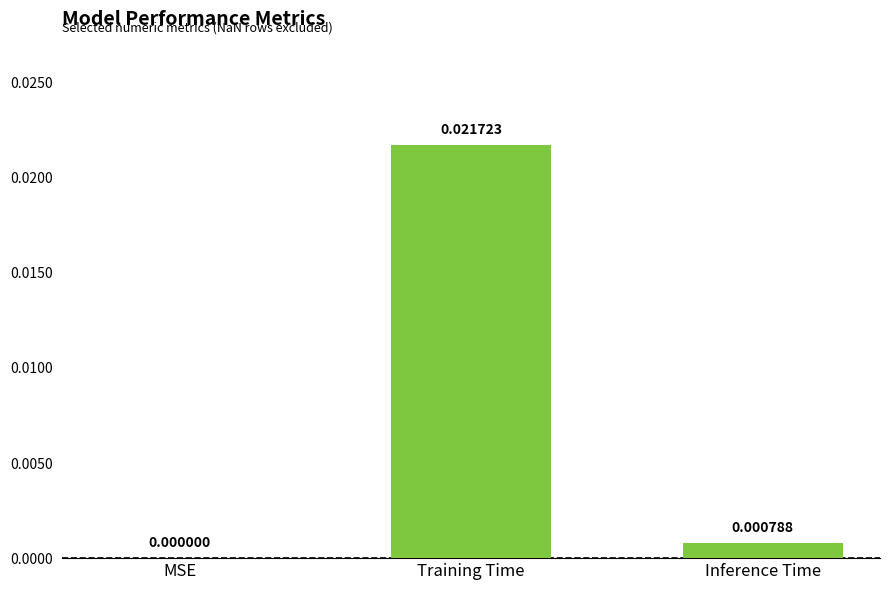

Does the chart contain stacked bars?

No